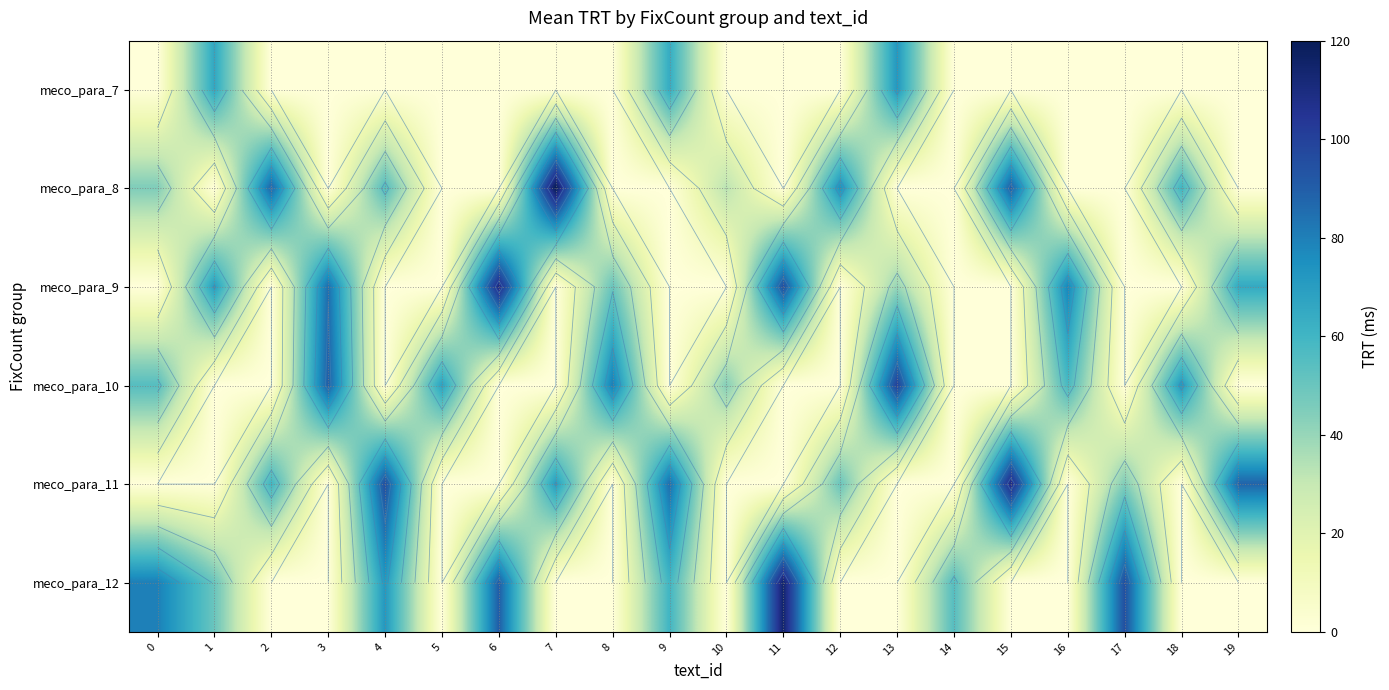

At which category is the sum across all series the highest?

4